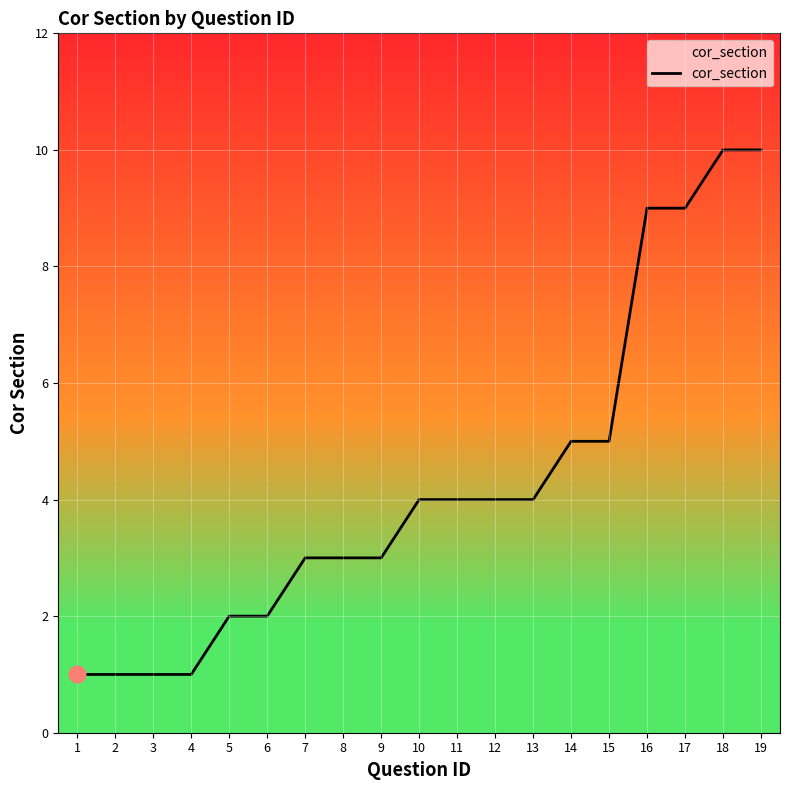

How many lines are shown in the chart?

1